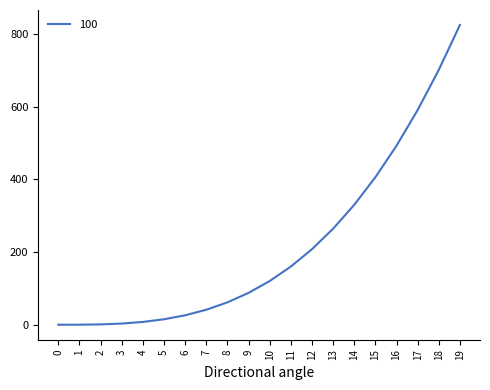

What is the difference between the maximum and minimum values?

823.1